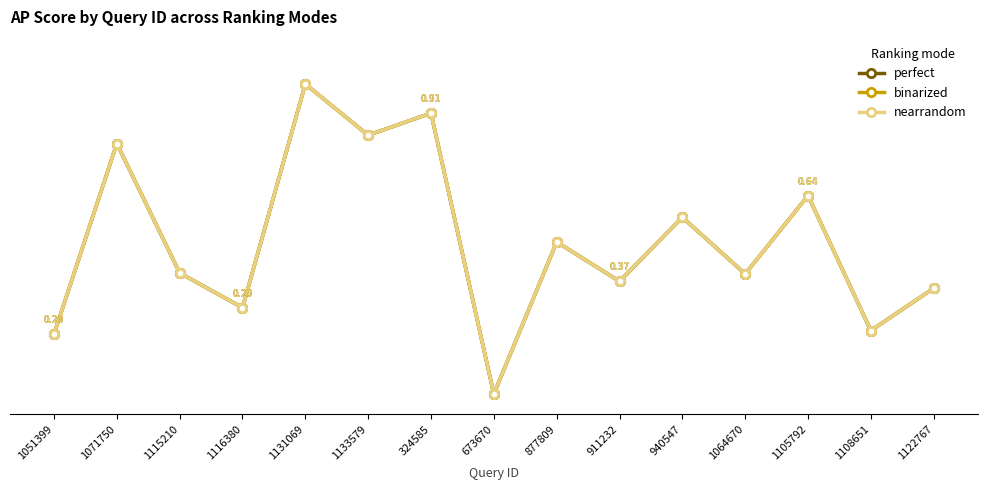

What is the maximum value shown in the chart?

1.0